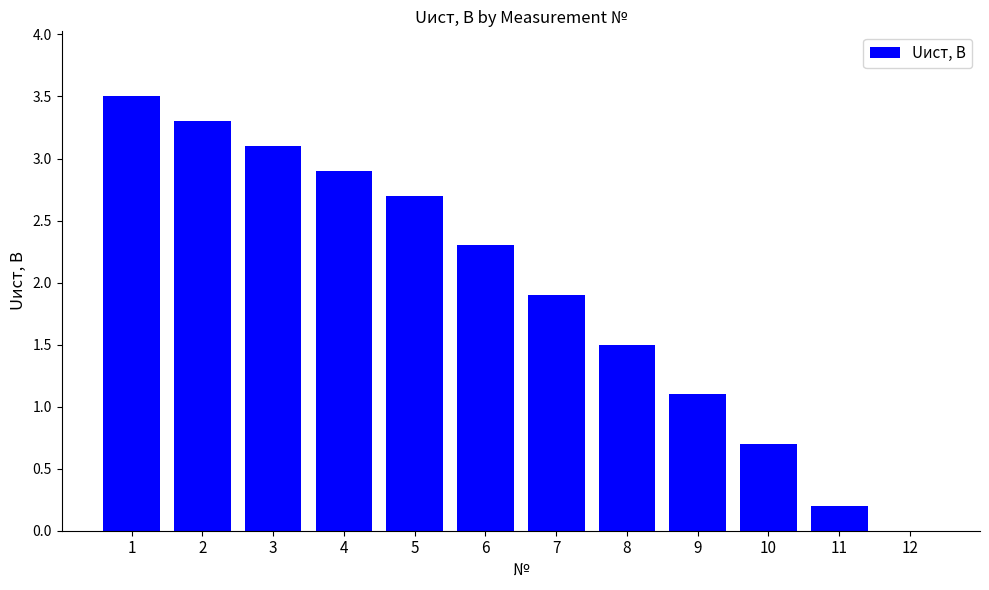

Where is the data nearest to the value 1?

9